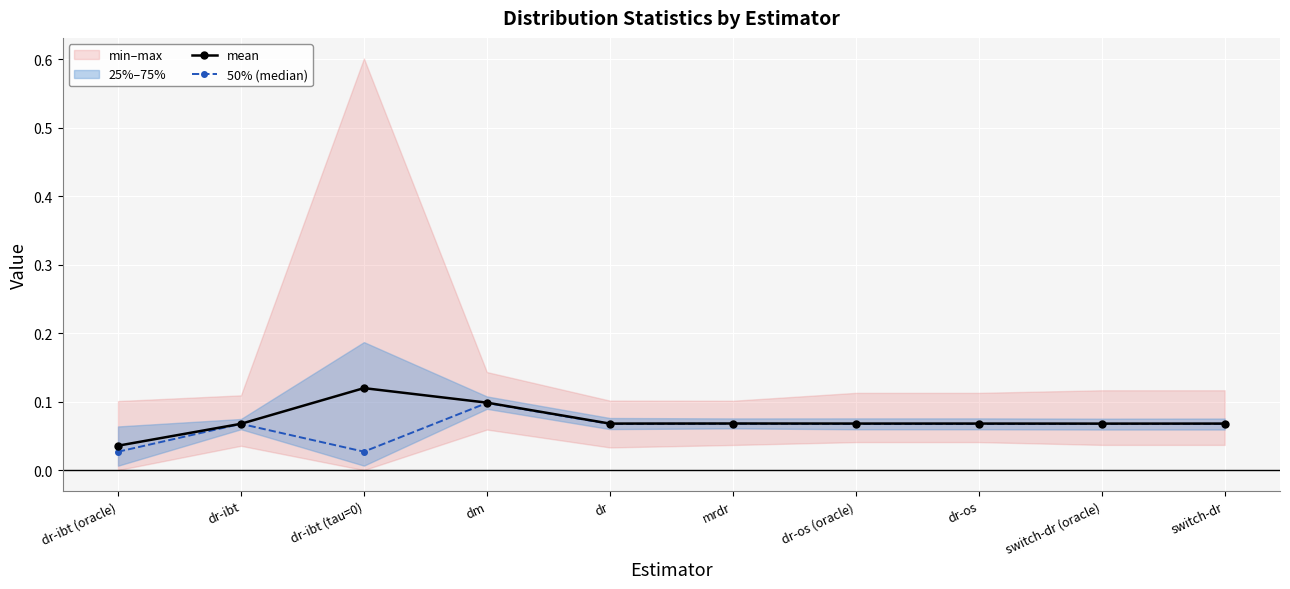

Reading left to right, extract all data points from this chart.

mean: dr-ibt (oracle)=0.0	dr-ibt=0.1	dr-ibt (tau=0)=0.1	dm=0.1	dr=0.1	mrdr=0.1	dr-os (oracle)=0.1	dr-os=0.1	switch-dr (oracle)=0.1	switch-dr=0.1
50% (median): dr-ibt (oracle)=0.0	dr-ibt=0.1	dr-ibt (tau=0)=0.0	dm=0.1	dr=0.1	mrdr=0.1	dr-os (oracle)=0.1	dr-os=0.1	switch-dr (oracle)=0.1	switch-dr=0.1